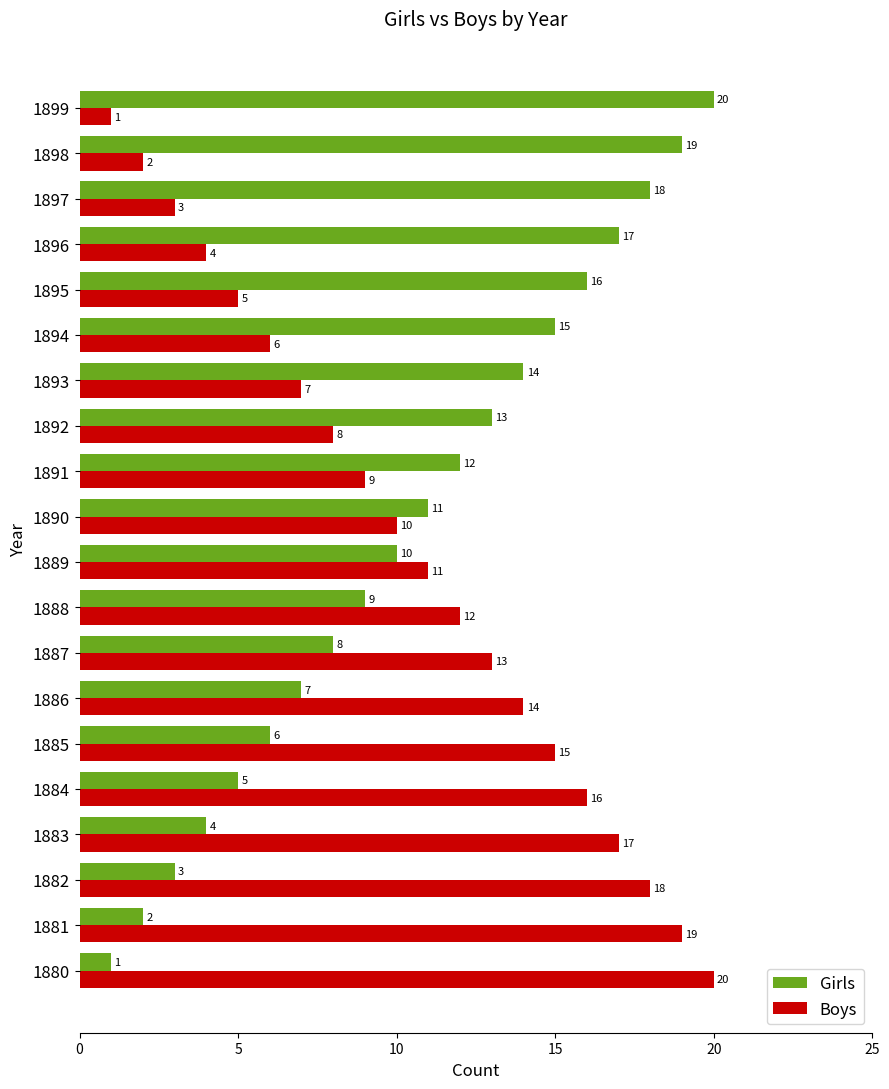

Is it true that Girls equals 35 at 1899?

False